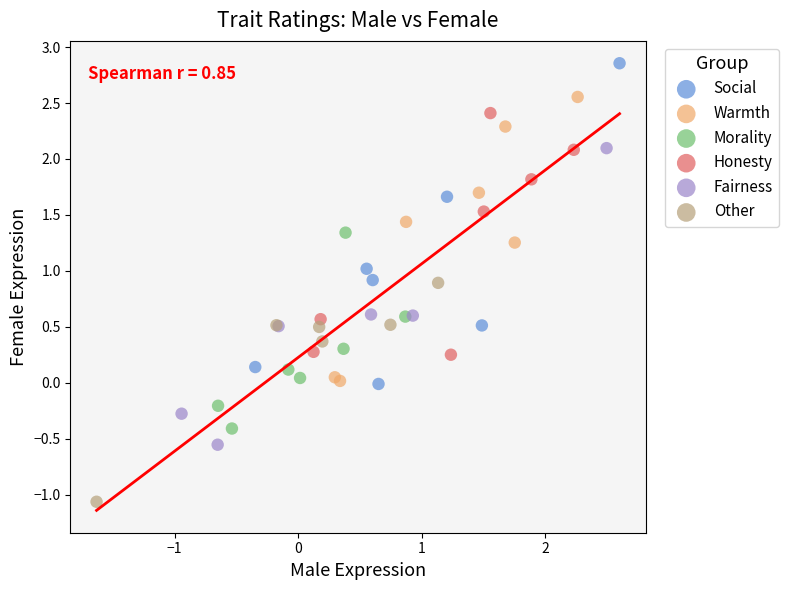

Which series contains the highest Y value?

Social